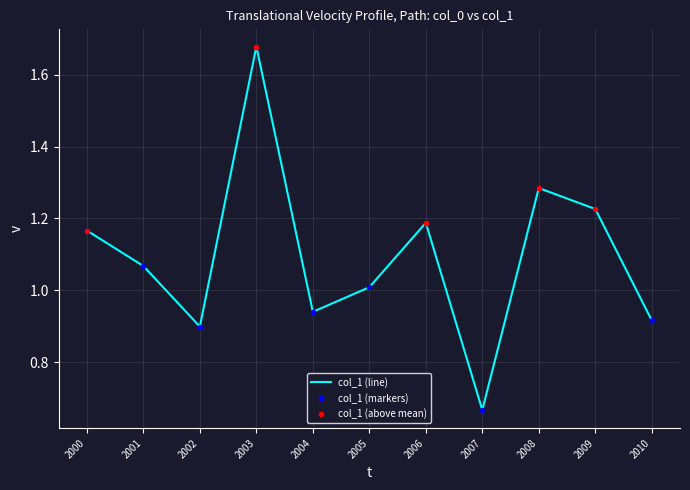

Where is the first local maximum?

2003